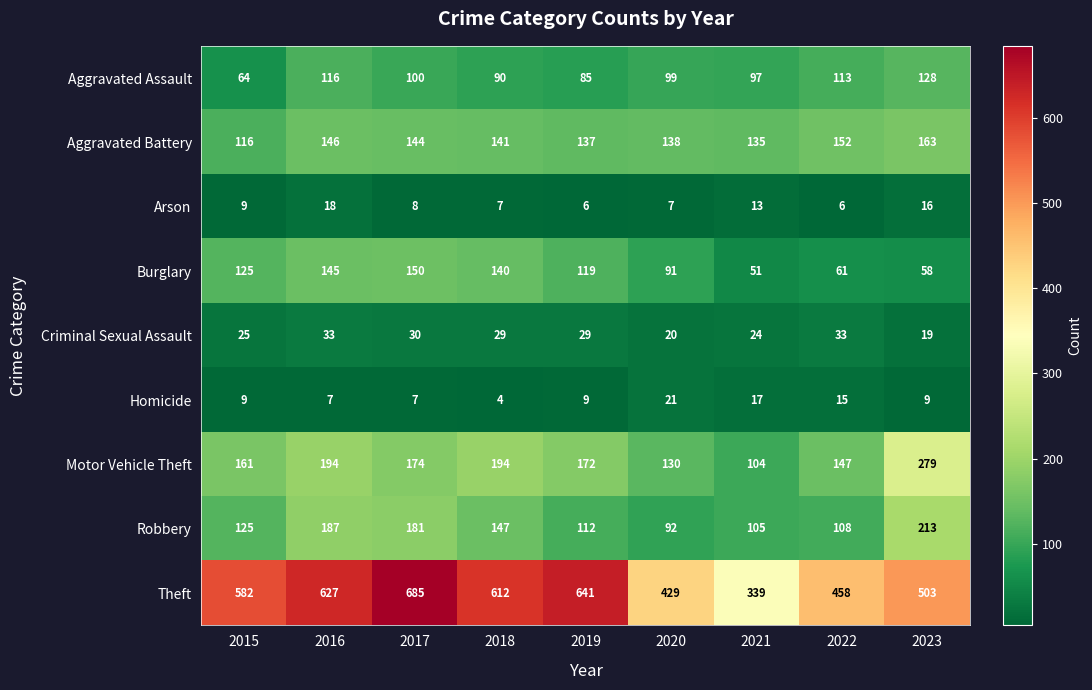

True or false: Robbery has a value of 187 at 2016.

True